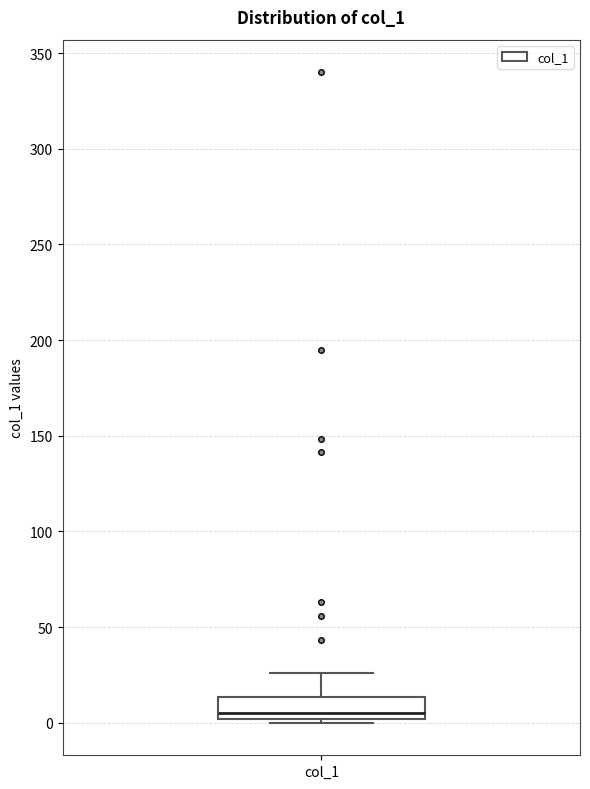

Transcribe this box plot: give where the median line is, the range the box spans, and where the two whiskers end, as read against the y-axis. The values are not printed on the chart, so give them approximately, as read against the axis.

median 5, box 0 to 15, whiskers 0 (just below the box's lower edge) to 25